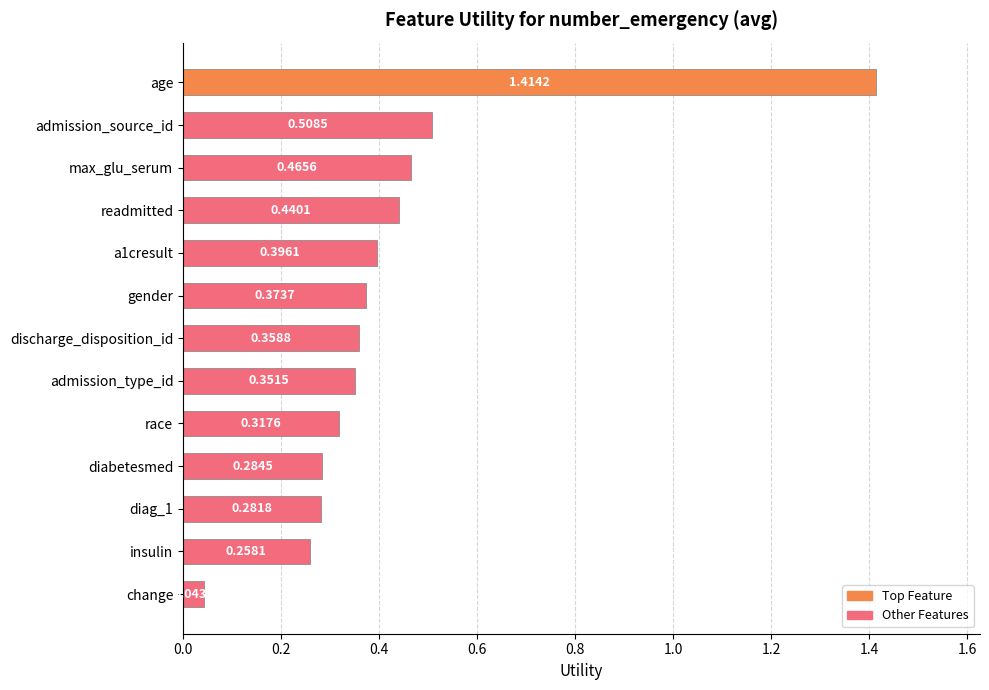

What is the difference between the maximum and second lowest values?

1.2